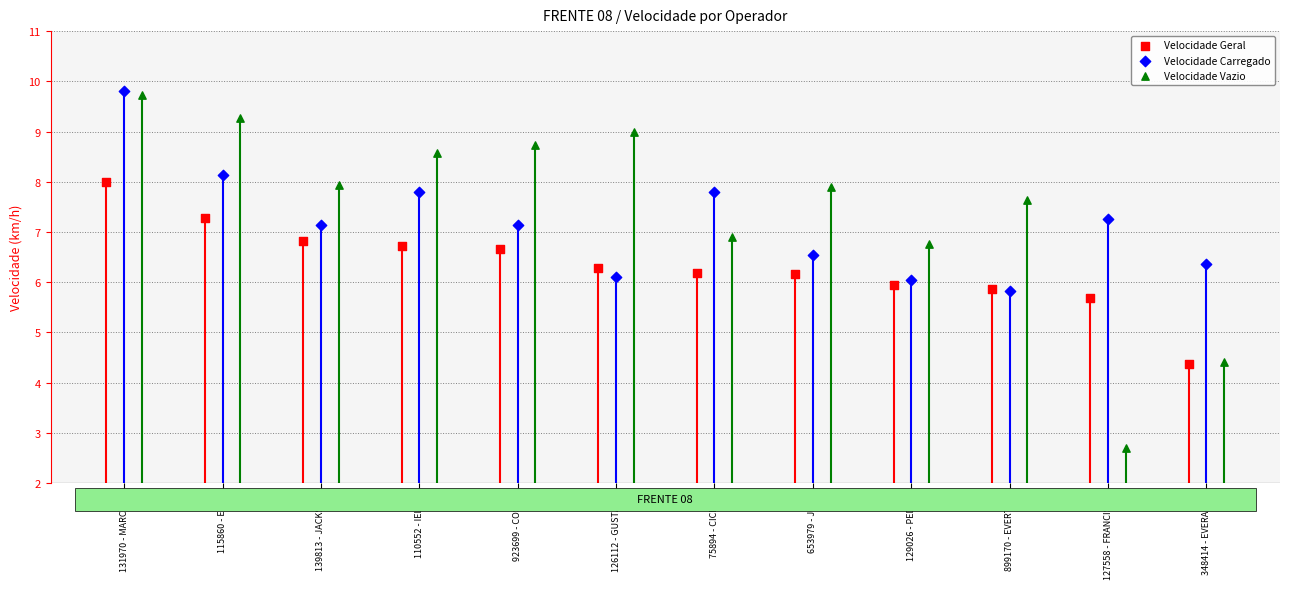

What are all the series names shown in the legend?

Velocidade Geral, Velocidade Carregado, Velocidade Vazio